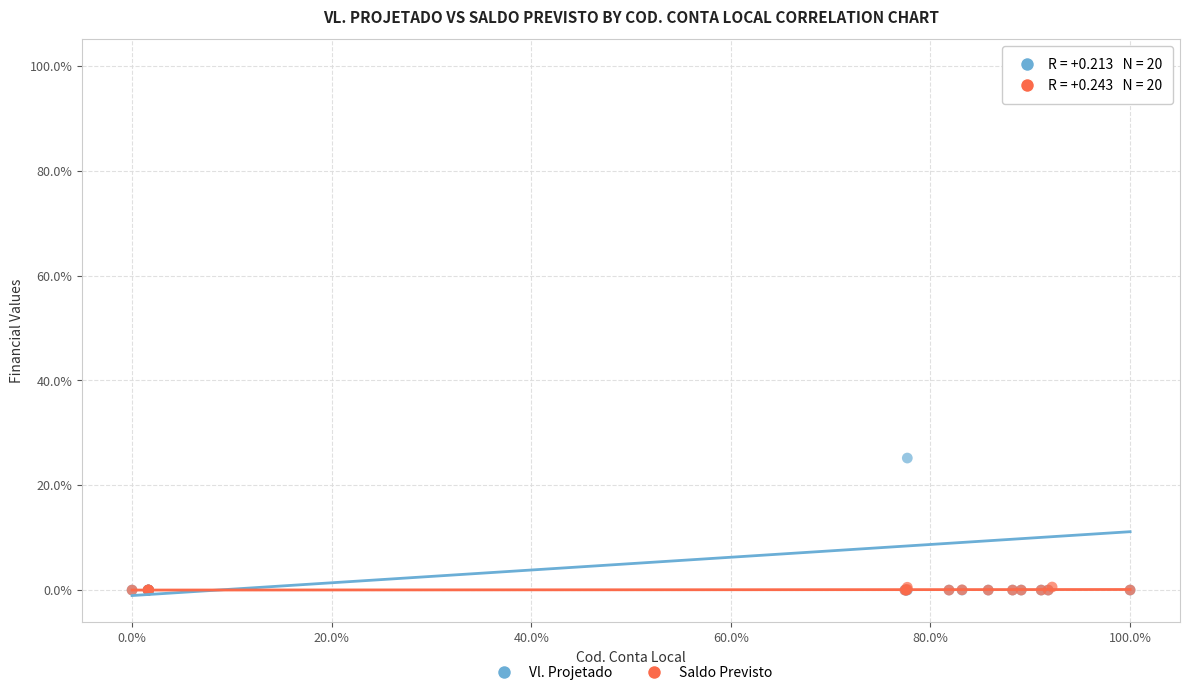

What are all the series names shown in the legend?

Vl. Projetado, Saldo Previsto